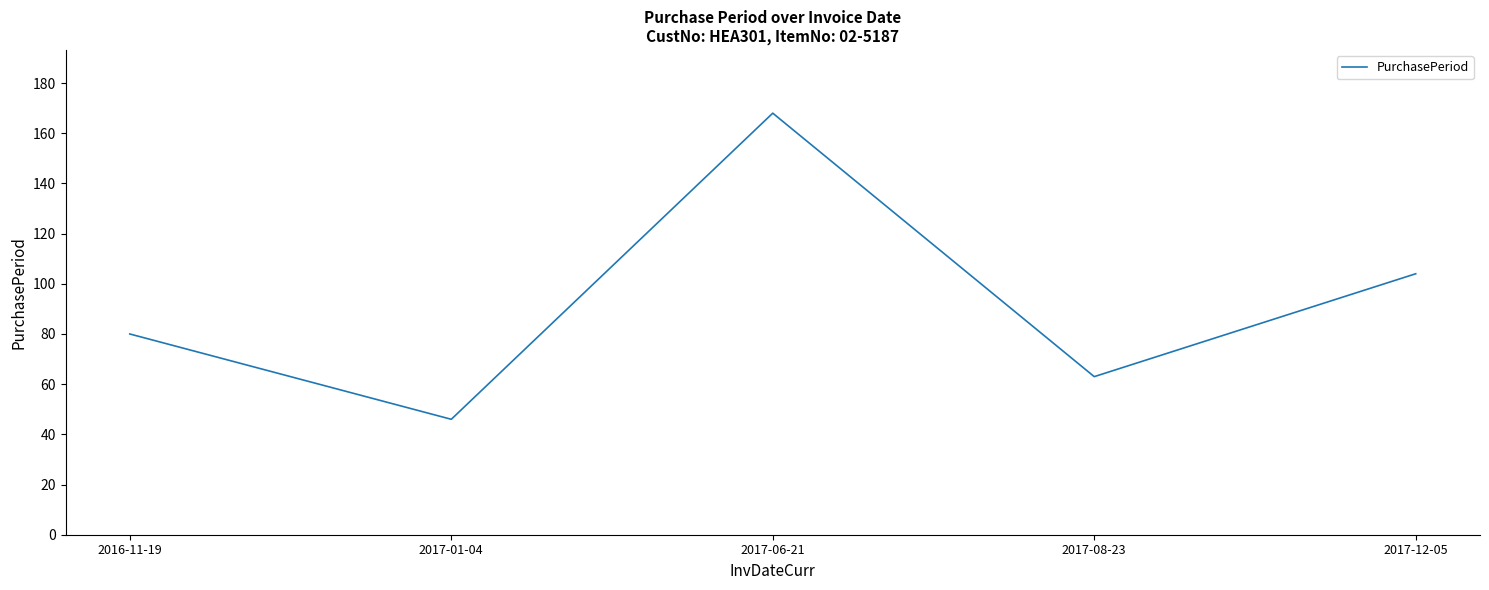

Does the chart have visible grid lines?

No